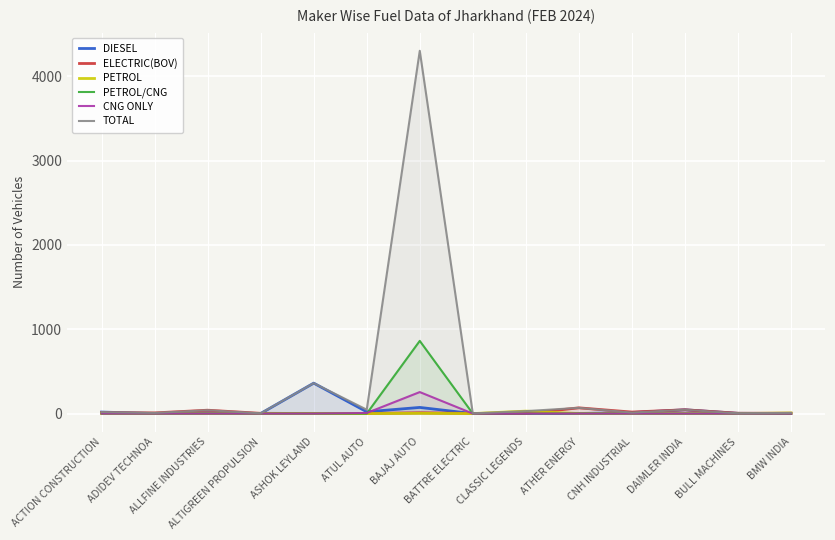

Which series ends up on top after the final intersection of TOTAL and ELECTRIC(BOV)?

TOTAL